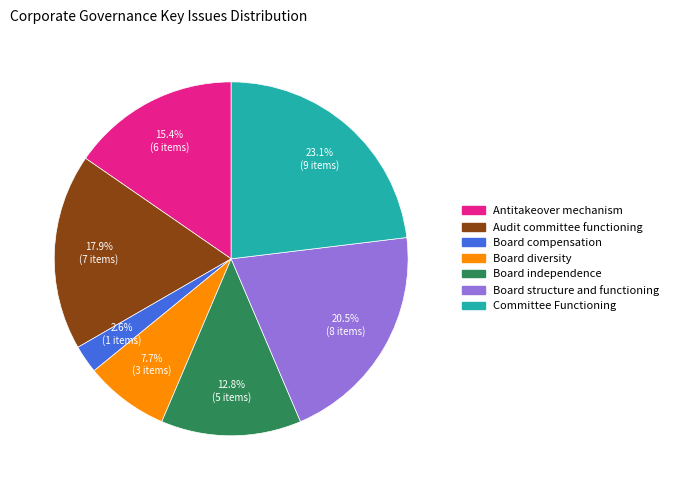

Which has a higher value, Board independence or Antitakeover mechanism?

Antitakeover mechanism